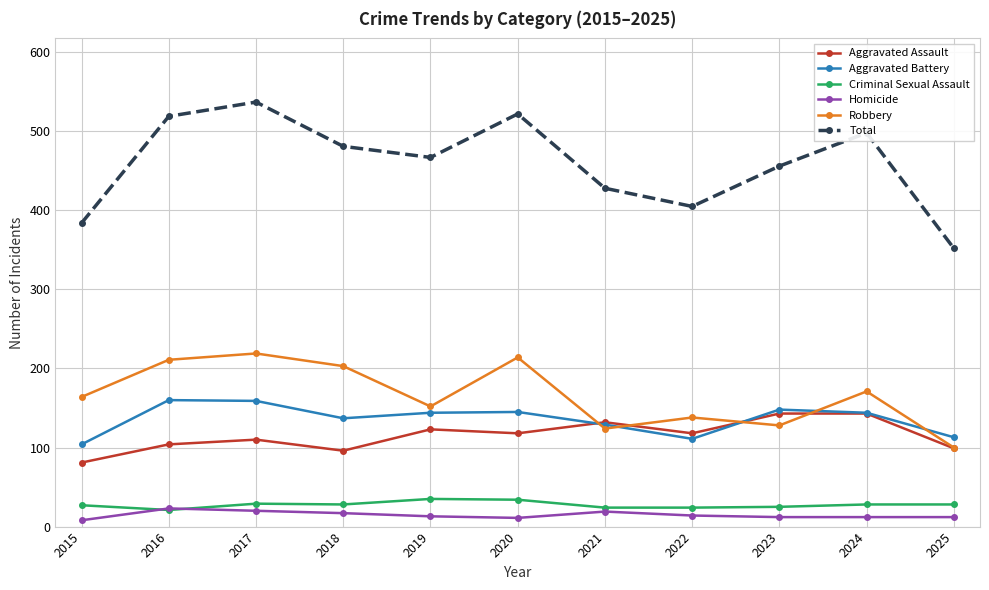

What is the difference between the Homicide values at 2020 and 2025?

1